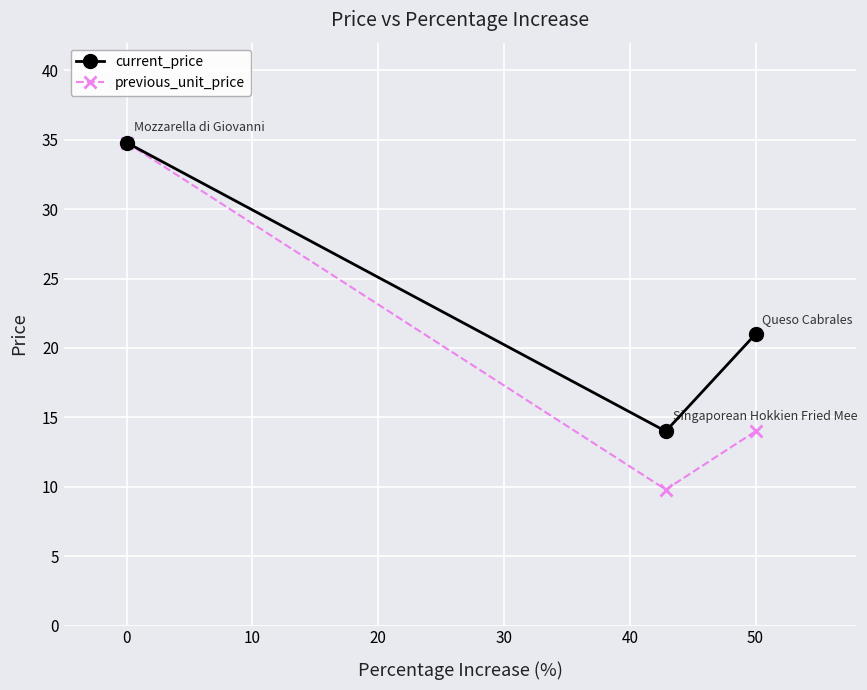

What is the lowest value of the previous_unit_price series?

9.8